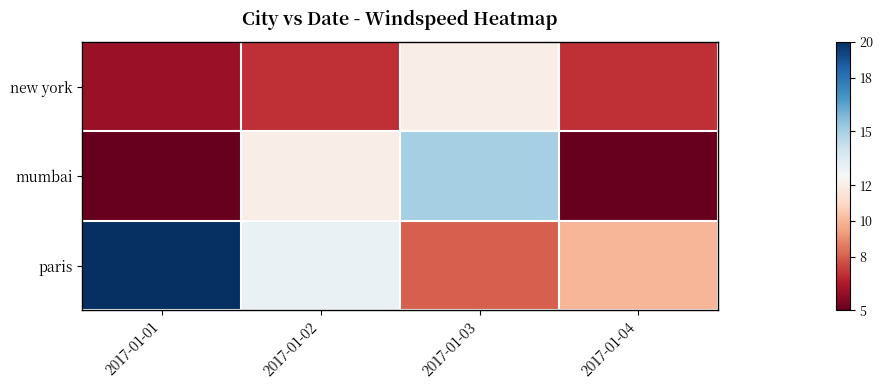

Which series has the largest total across all categories?

paris